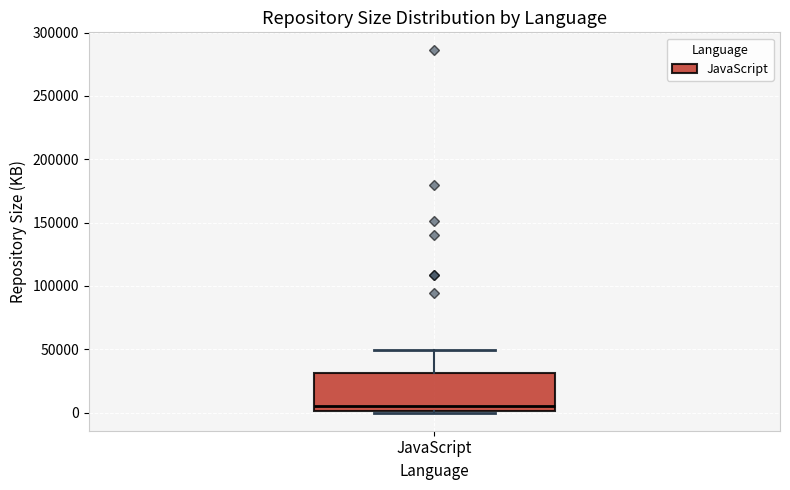

Read this box plot against the y-axis: the position of the median line, the range covered by the box, and the ends of both whiskers. The values are not printed on the chart, so give them approximately, as read against the axis.

median 5000, box 0 to 30000, whiskers 0 to 50000